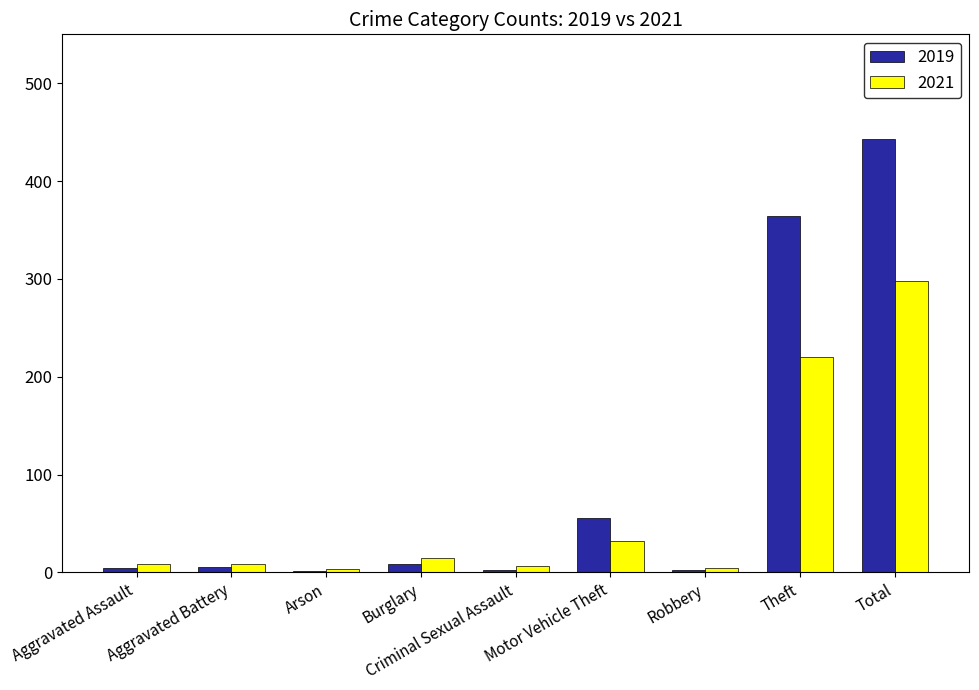

What is the greatest value displayed?

443